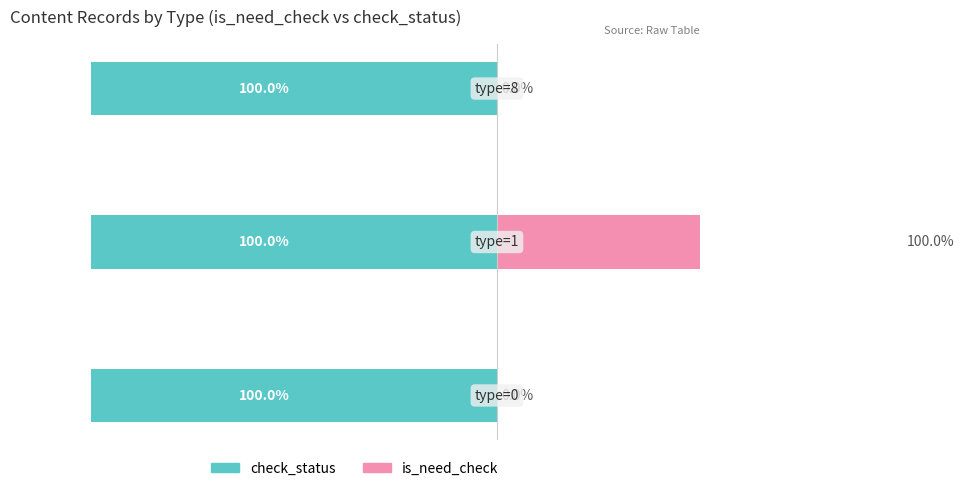

What are all the series names shown in the legend?

check_status, is_need_check